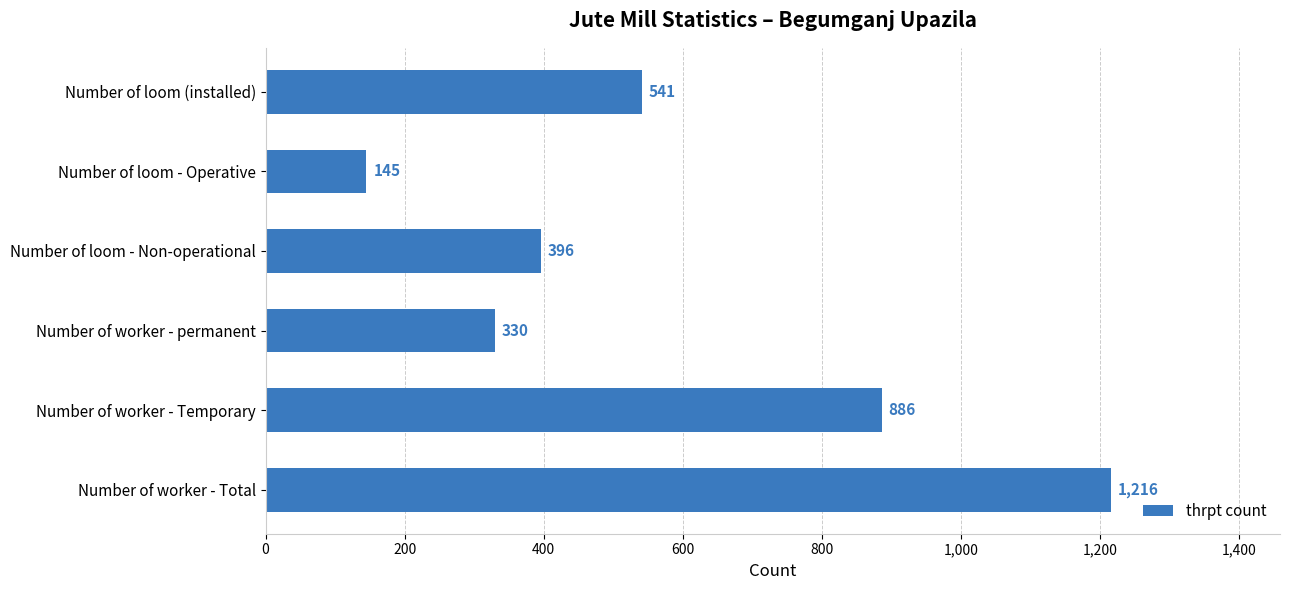

Reading top to bottom, what are all the values shown in this chart?

Number of loom (installed)=541	Number of loom - Operative=145	Number of loom - Non-operational=396	Number of worker - permanent=330	Number of worker - Temporary=886	Number of worker - Total=1216